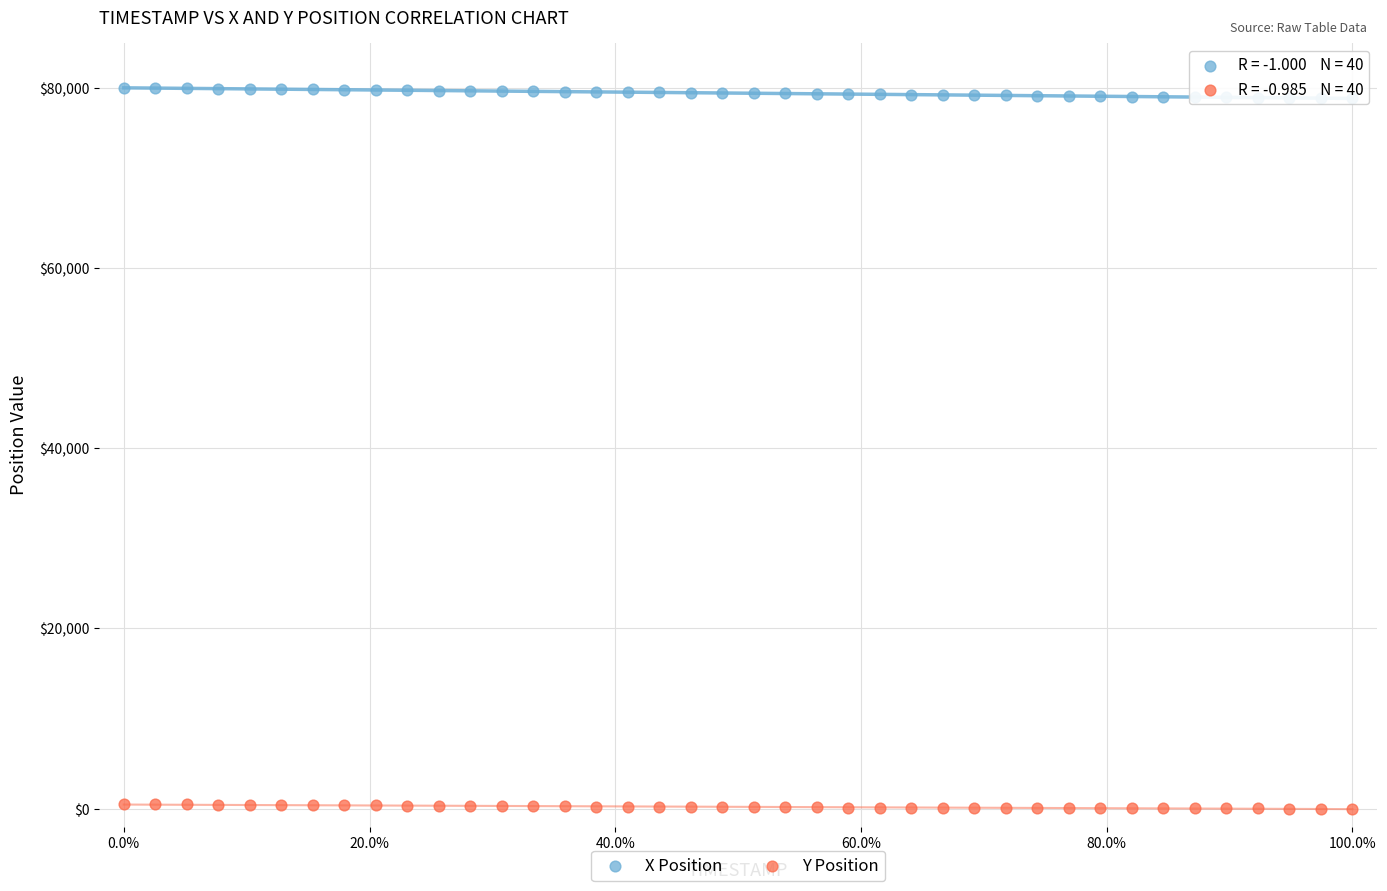

What are all the series names shown in the legend?

X Position, Y Position